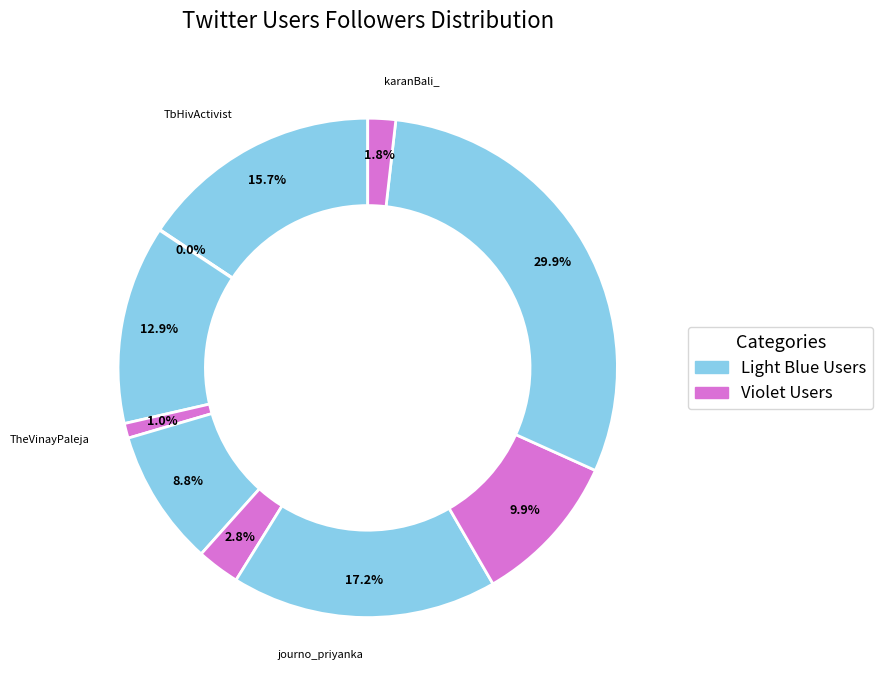

How many slices are in this pie chart?

10